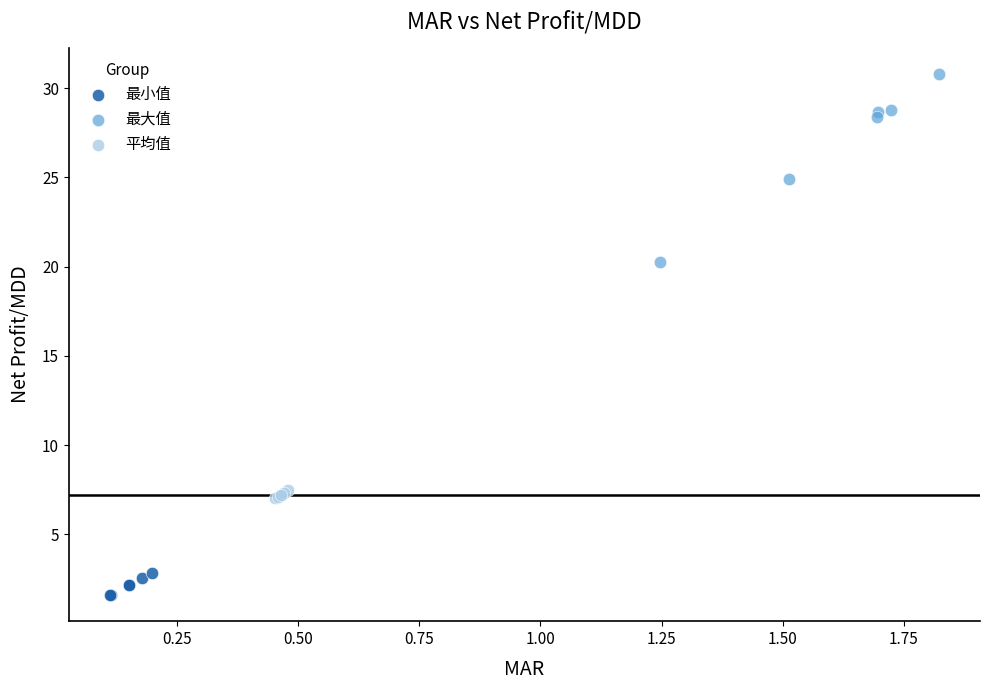

Which series contains the highest Y value?

最大值